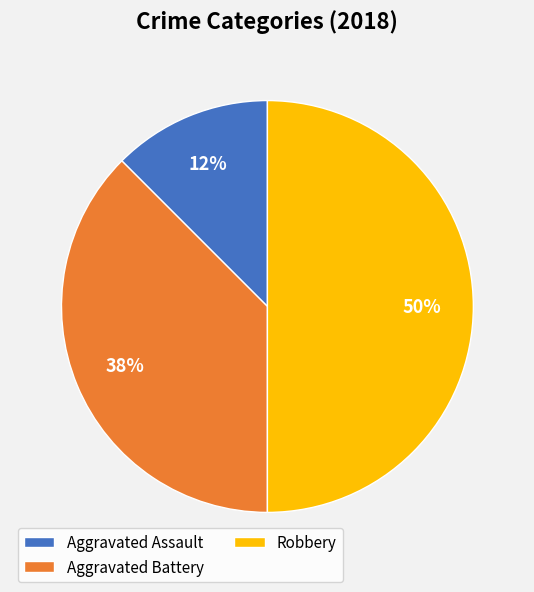

How many segments does this pie chart have?

3